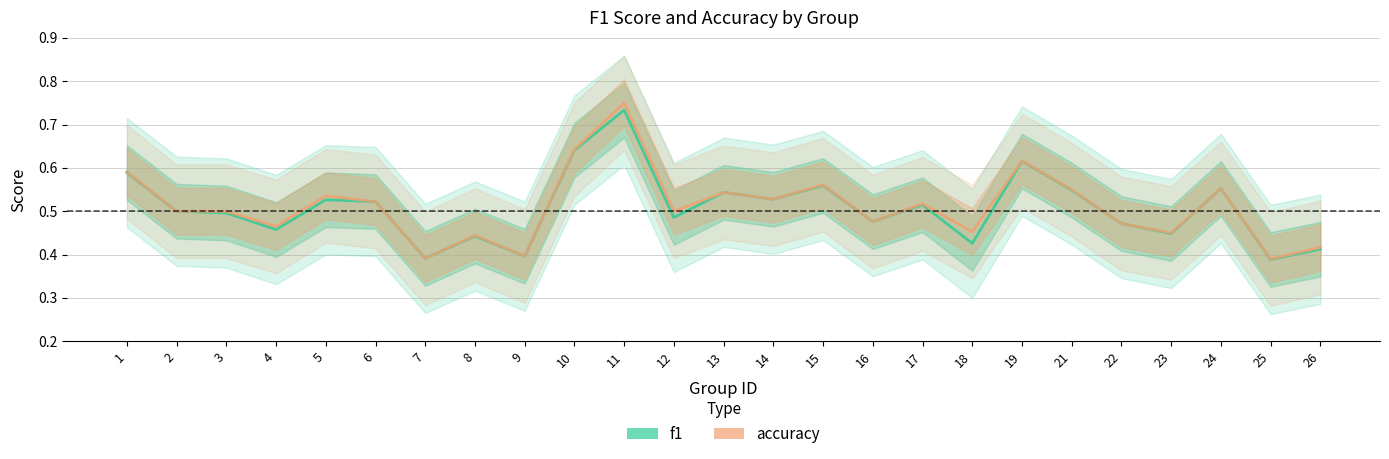

Where is the first local minimum for accuracy?

4